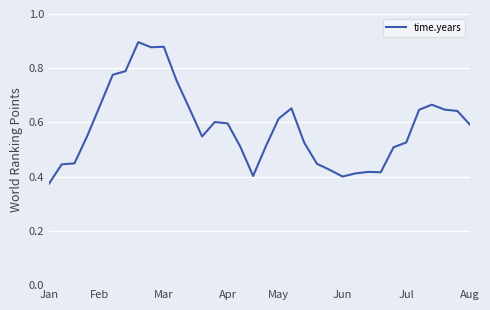

How many points are lower than both their immediate neighbors (excluding endpoints)?

5